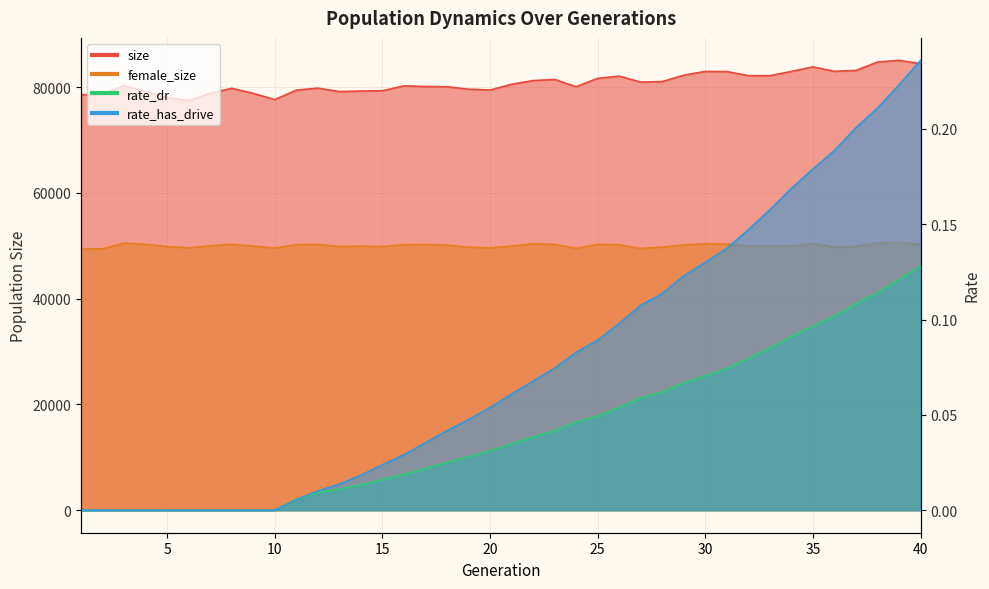

What is the difference between the highest and lowest values at 34?

82988.9